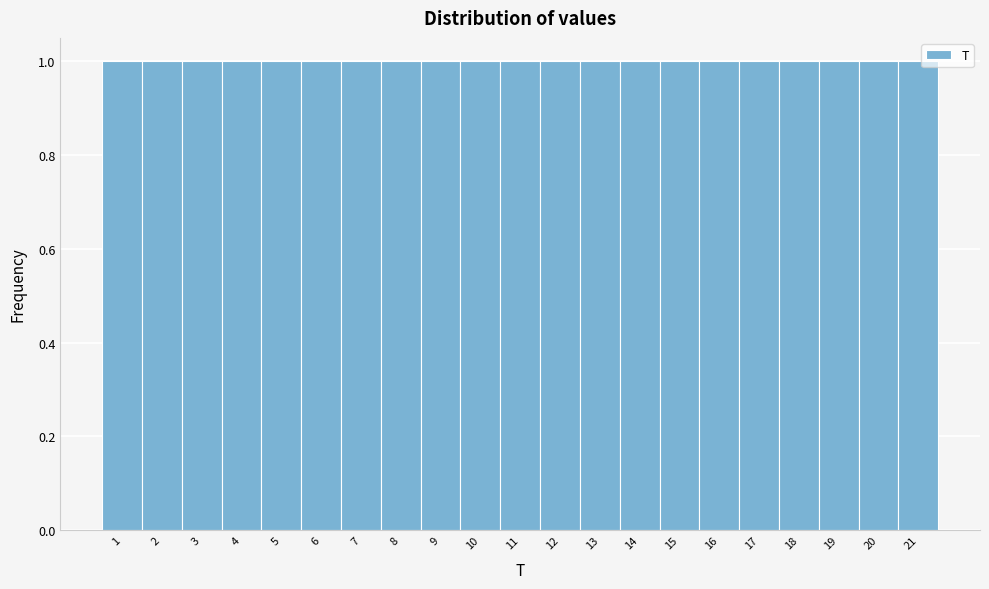

Reading left to right, transcribe this chart: for each bar, give the range it covers on the x-axis and its height. The values are not printed on the chart, so give them approximately, as read against the axis.

0.5 to 1.5: 1
1.5 to 2.5: 1
2.5 to 3.5: 1
3.5 to 4.5: 1
4.5 to 5.5: 1
5.5 to 6.5: 1
6.5 to 7.5: 1
7.5 to 8.5: 1
8.5 to 9.5: 1
9.5 to 10.5: 1
10.5 to 11.5: 1
11.5 to 12.5: 1
12.5 to 13.5: 1
13.5 to 14.5: 1
14.5 to 15.5: 1
15.5 to 16.5: 1
16.5 to 17.5: 1
17.5 to 18.5: 1
18.5 to 19.5: 1
19.5 to 20.5: 1
20.5 to 21.5: 1